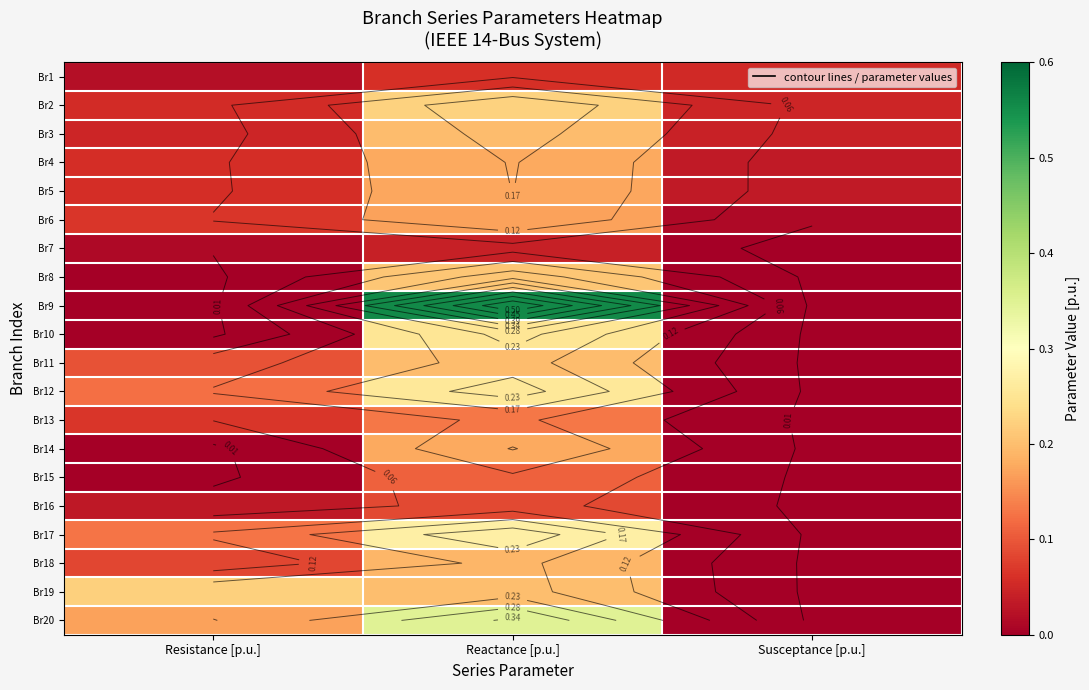

How many data points does each series have?

3